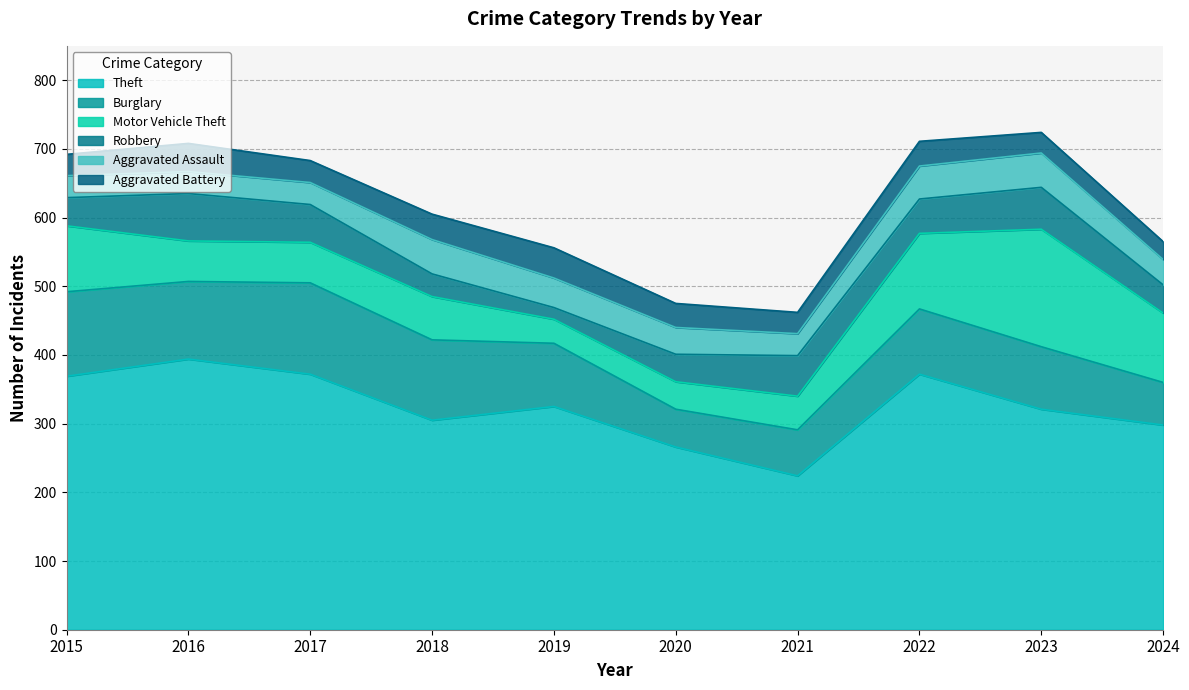

Reading left to right, transcribe all the data shown in this chart.

Theft: 369	394	372	305	325	266	224	372	321	298
Burglary: 123	113	133	117	92	55	67	95	91	62
Motor Vehicle Theft: 96	59	59	63	35	40	49	110	171	101
Robbery: 41	69	55	33	17	40	59	50	61	41
Aggravated Assault: 32	32	32	50	43	39	32	48	50	37
Aggravated Battery: 31	41	32	37	44	35	31	36	30	26